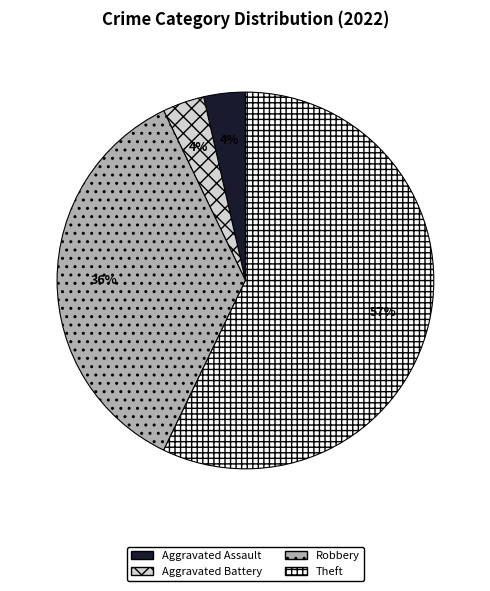

Between Aggravated Assault and Theft, which is larger?

Theft